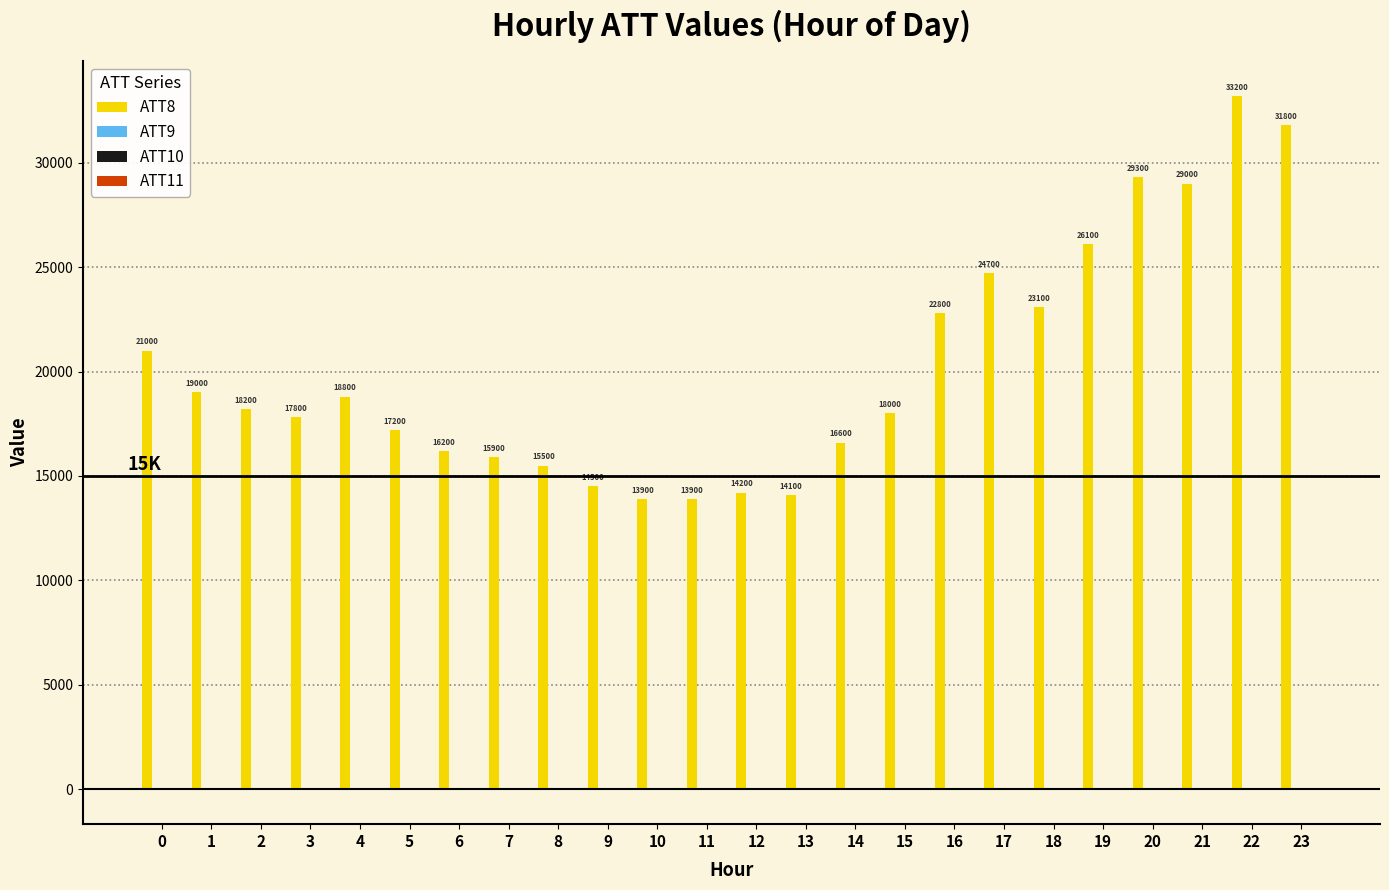

The value of ATT8 at 23 is 31800.0. True or false?

True